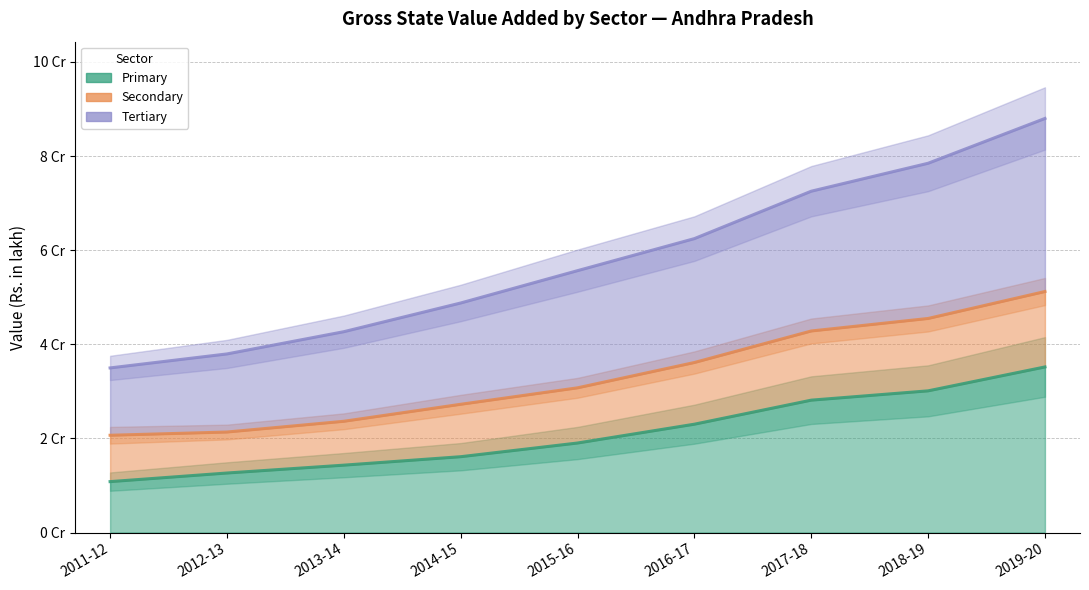

Reading left to right, what are all the values shown in this chart?

Primary: 2011-12=10816999	2012-13=12645455	2013-14=14314815	2014-15=16110994	2015-16=19018996	2016-17=23017868	2017-18=28126725	2018-19=30103292	2019-20=35182550
Secondary: 2011-12=20666783	2012-13=21355145	2013-14=23636413	2014-15=27247846	2015-16=30746783	2016-17=36125658	2017-18=42823480	2018-19=45484114	2019-20=51207408
Tertiary: 2011-12=34975303	2012-13=37947671	2013-14=42672201	2014-15=48770864	2015-16=55642062	2016-17=62450287	2017-18=72522607	2018-19=78460577	2019-20=87982147